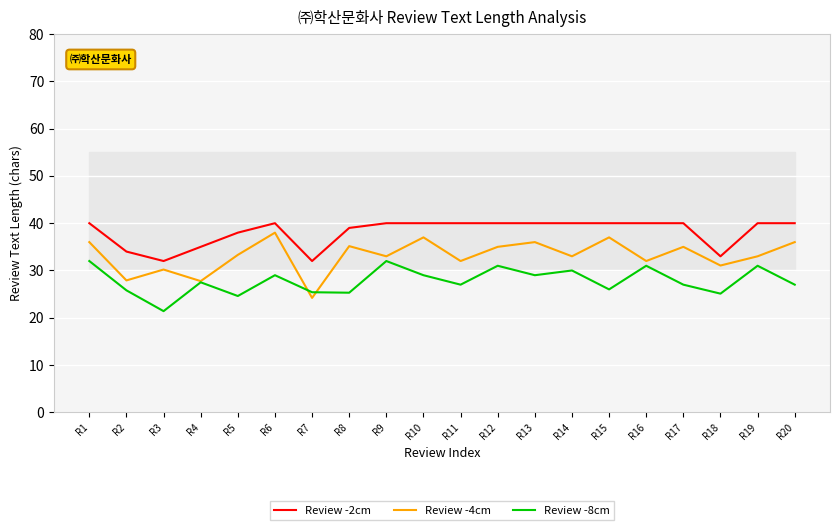

What value does the Review -4cm series have at R4?

27.8